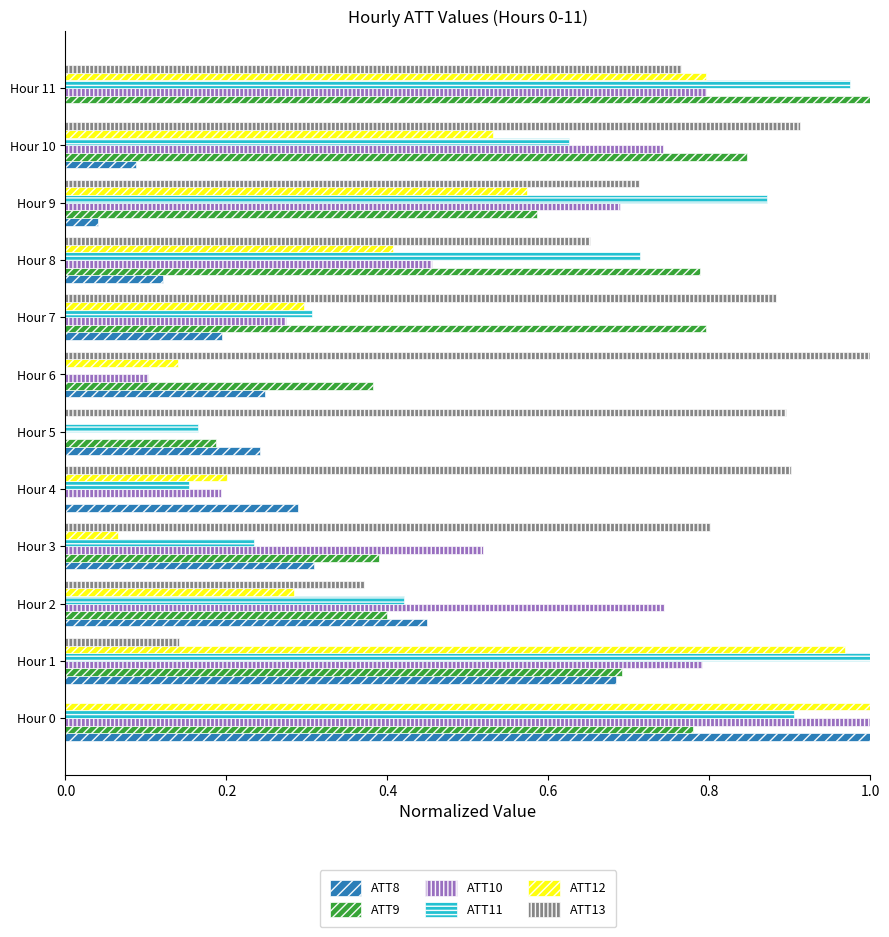

What is the sum of the ATT11 values at Hour 11 and Hour 8?

1.7